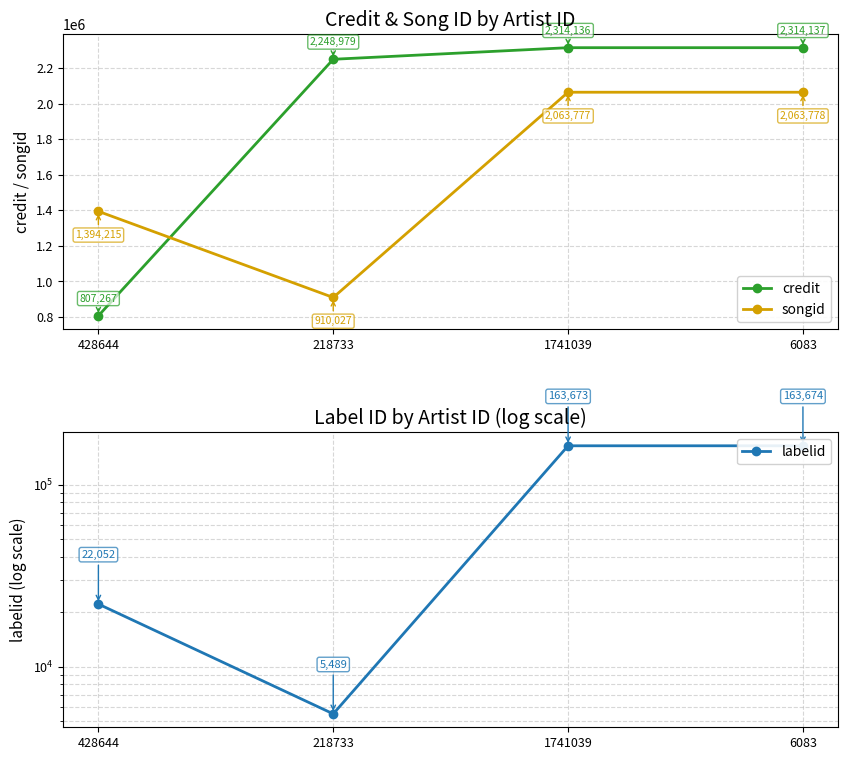

Does the chart display data point markers on the line(s)?

Yes